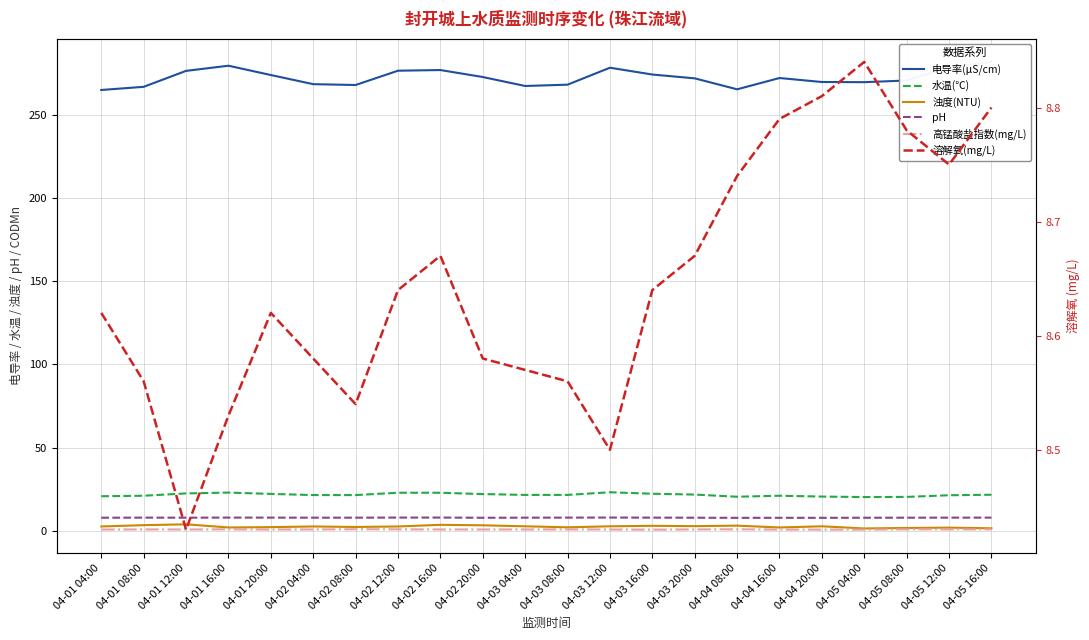

Which series changed the most between 04-01 20:00 and 04-02 12:00?

电导率(μS/cm)